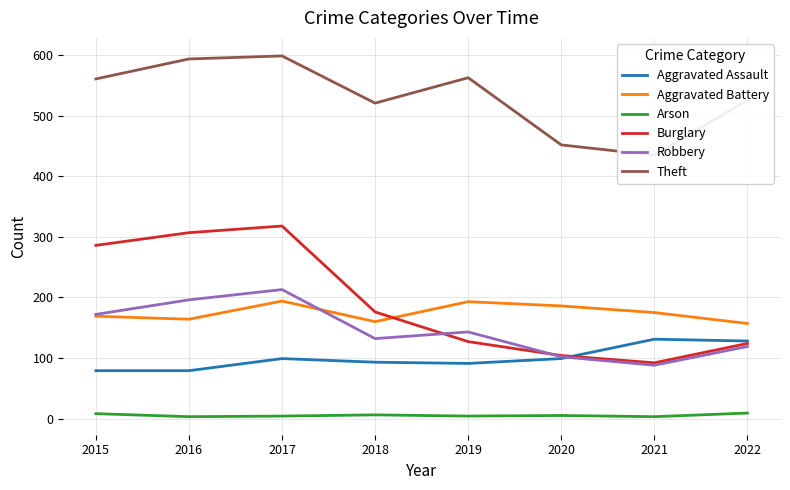

What is the minimum value for Aggravated Assault?

79